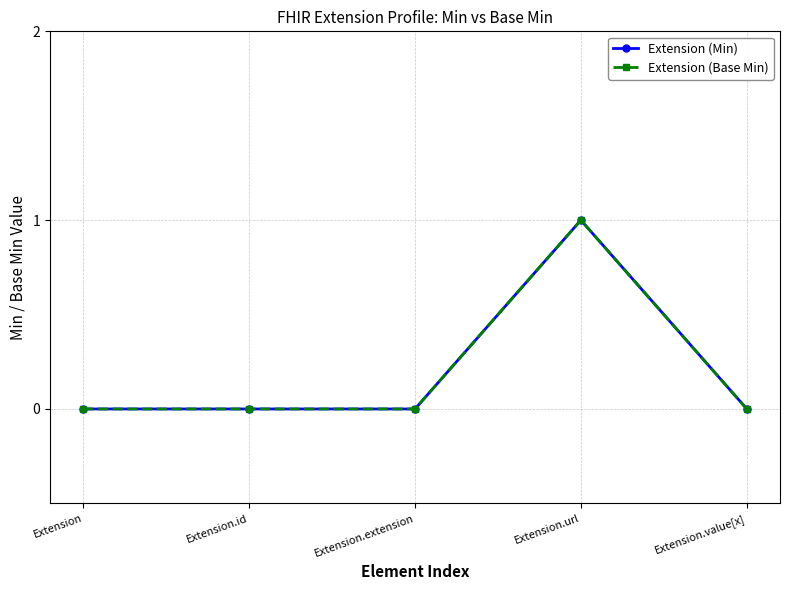

Does the chart have visible grid lines?

Yes